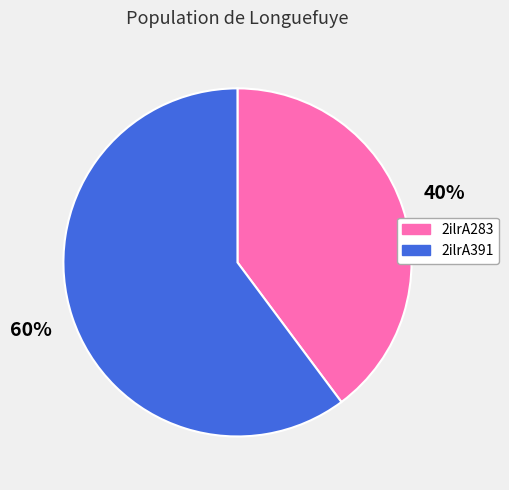

Rank the categories by value from highest to lowest.

2ilrA391, 2ilrA283